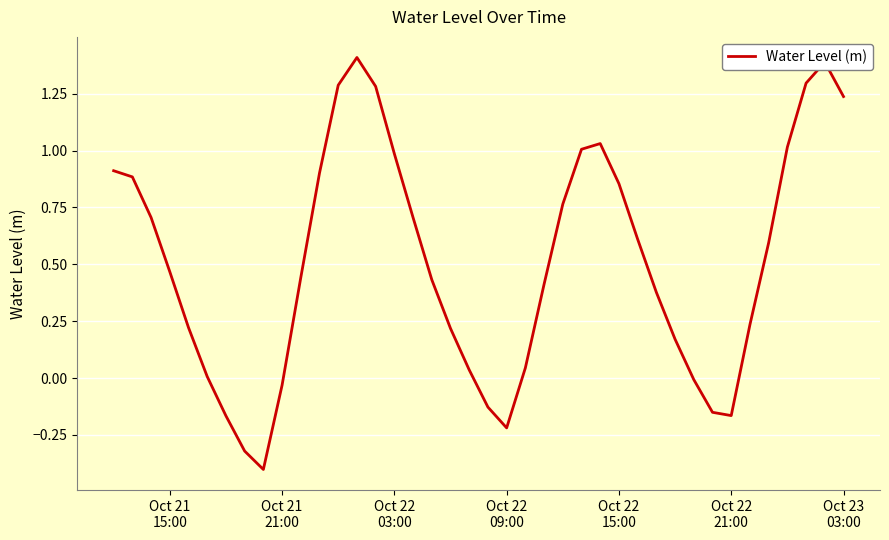

What is the difference between the maximum and minimum values?

1.8